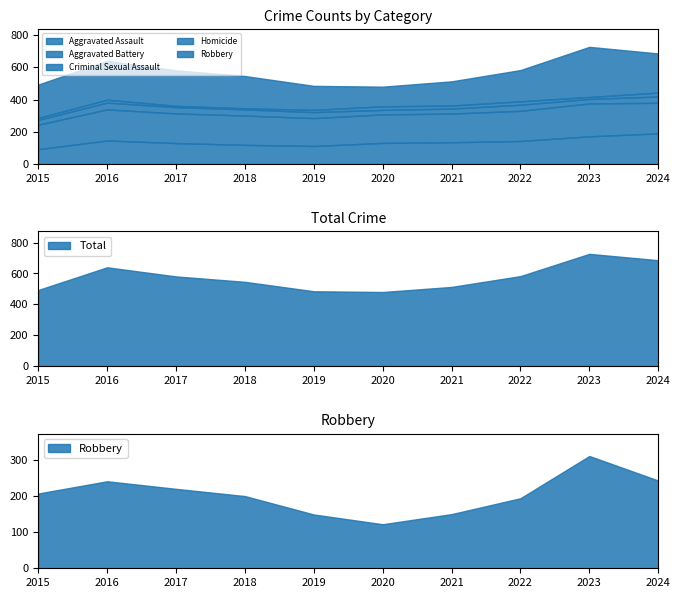

What is the difference between the maximum and minimum values in the Robbery series?

189